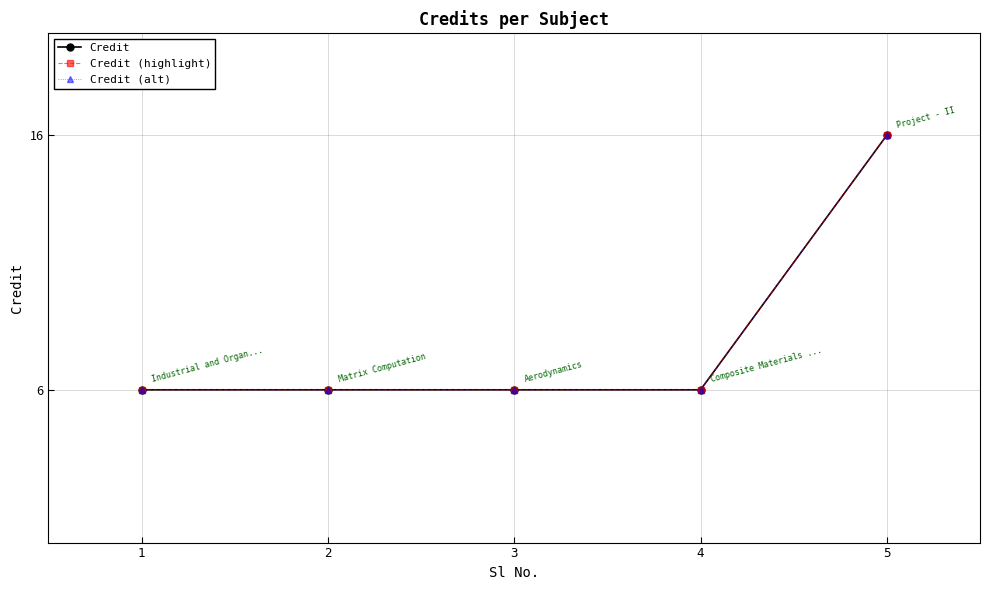

How many lines are shown in the chart?

3